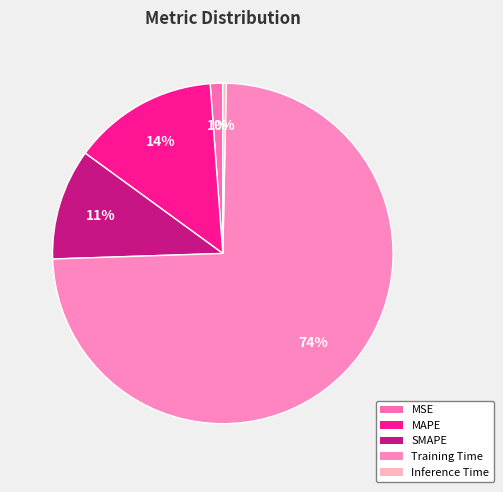

How many segments does this pie chart have?

5